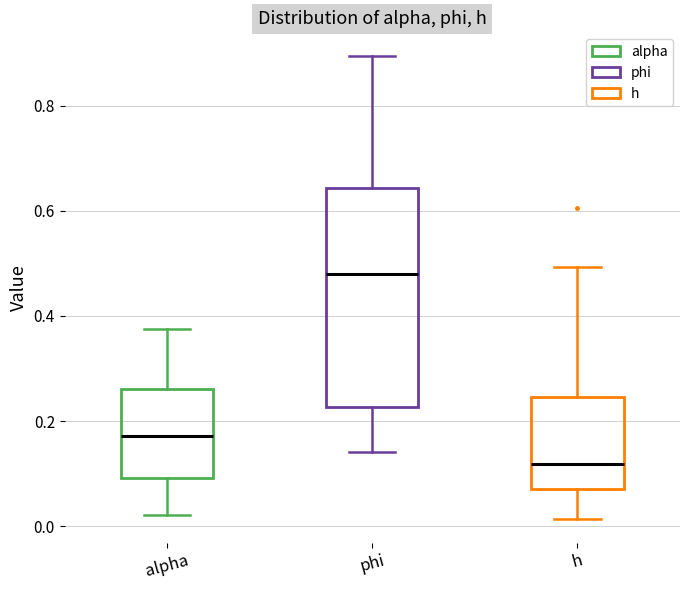

Which box has the highest median line?

phi